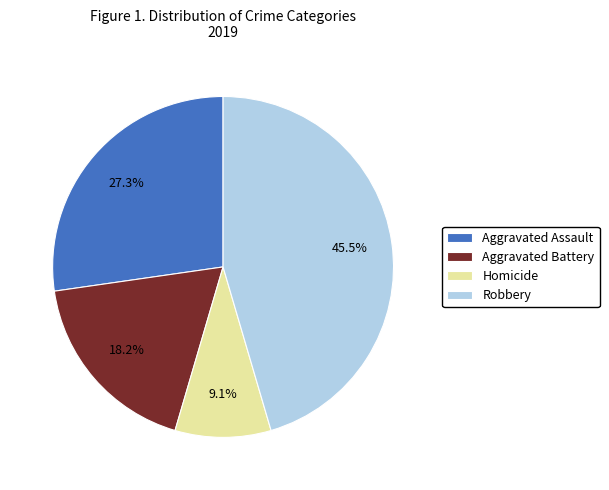

Rank the categories by value from lowest to highest.

Homicide, Aggravated Battery, Aggravated Assault, Robbery